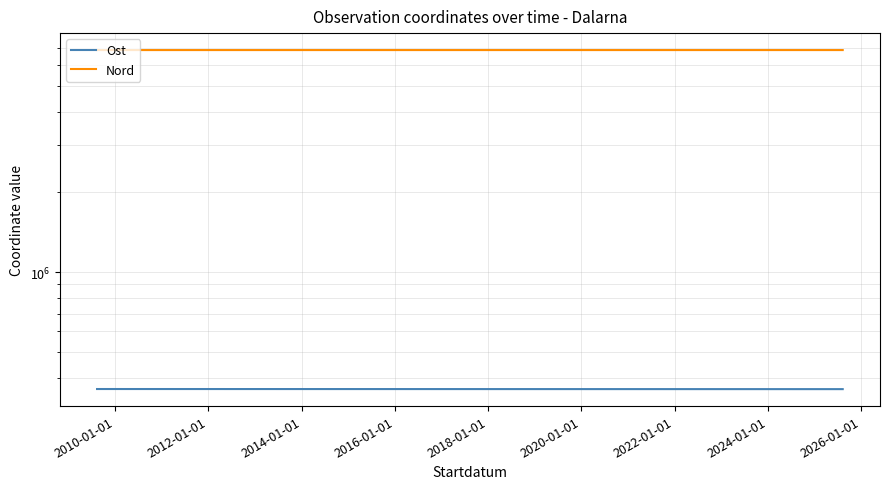

The Nord series shows 3017862.3 at 2008-01-01. True or false?

False